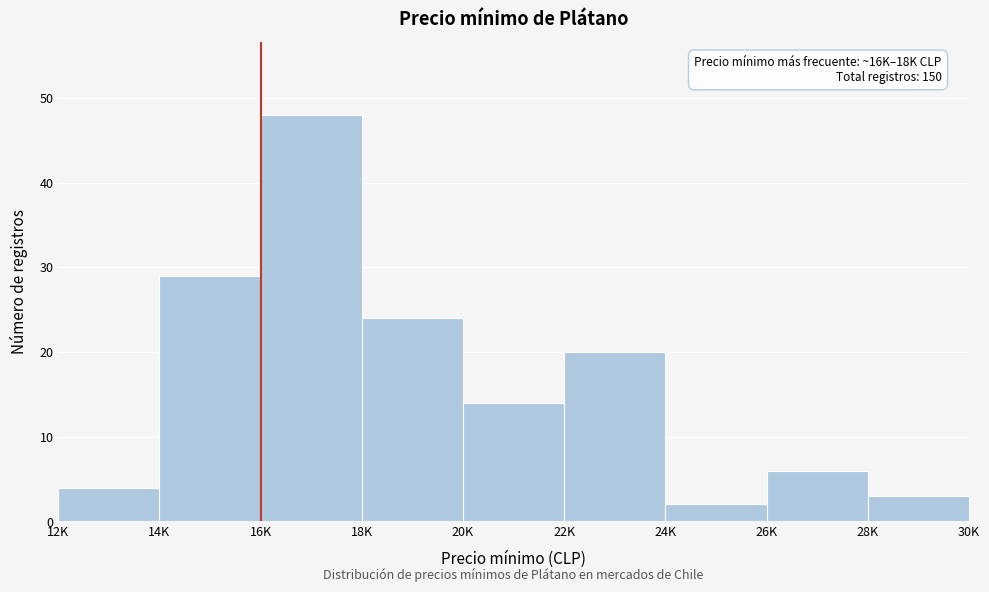

Reading left to right, transcribe all the data shown in this chart.

4	29	48	24	14	20	2	6	3